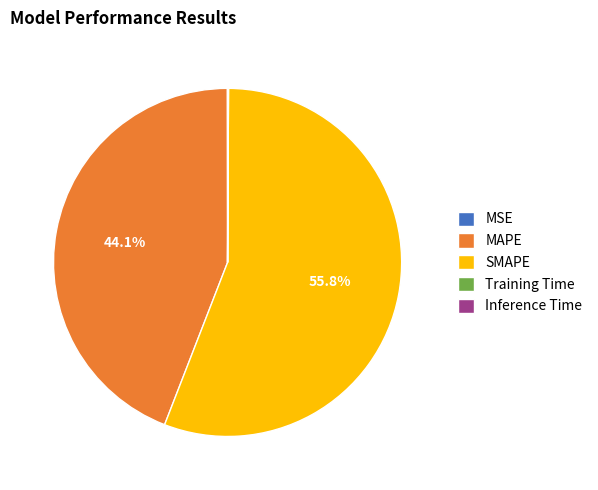

What is the largest slice in the pie chart?

SMAPE